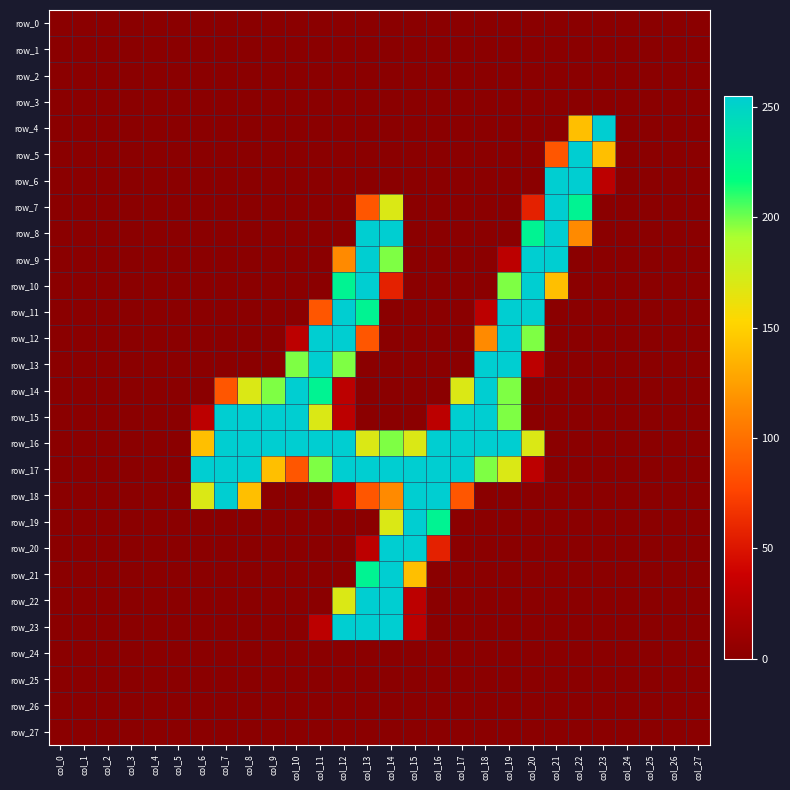

Which label corresponds to the smallest value in the chart?

col_0